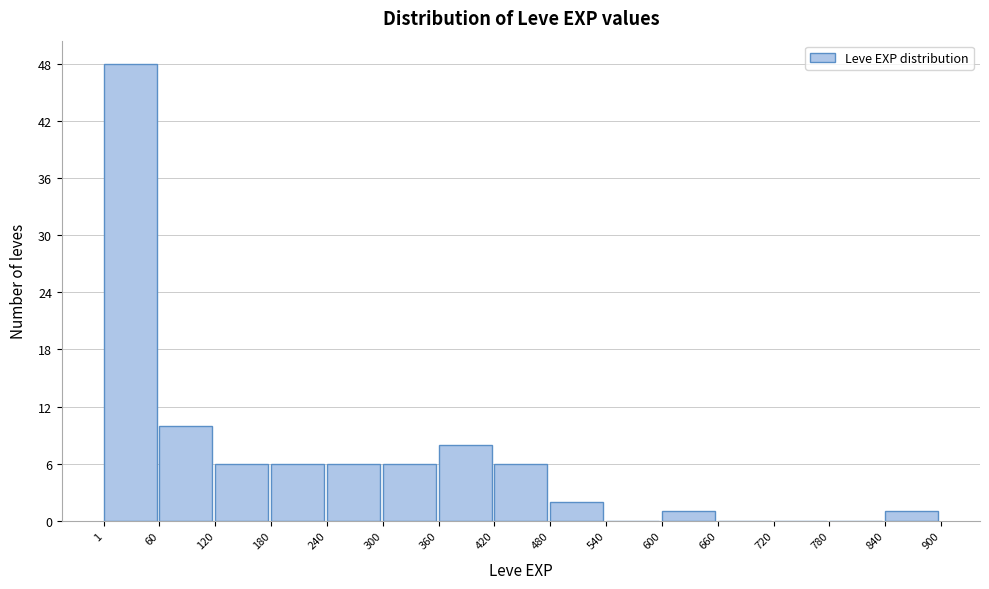

How tall is the bar that spans 600 to 660 on the x-axis? The values are not printed on the chart, so give them approximately, as read against the axis.

1